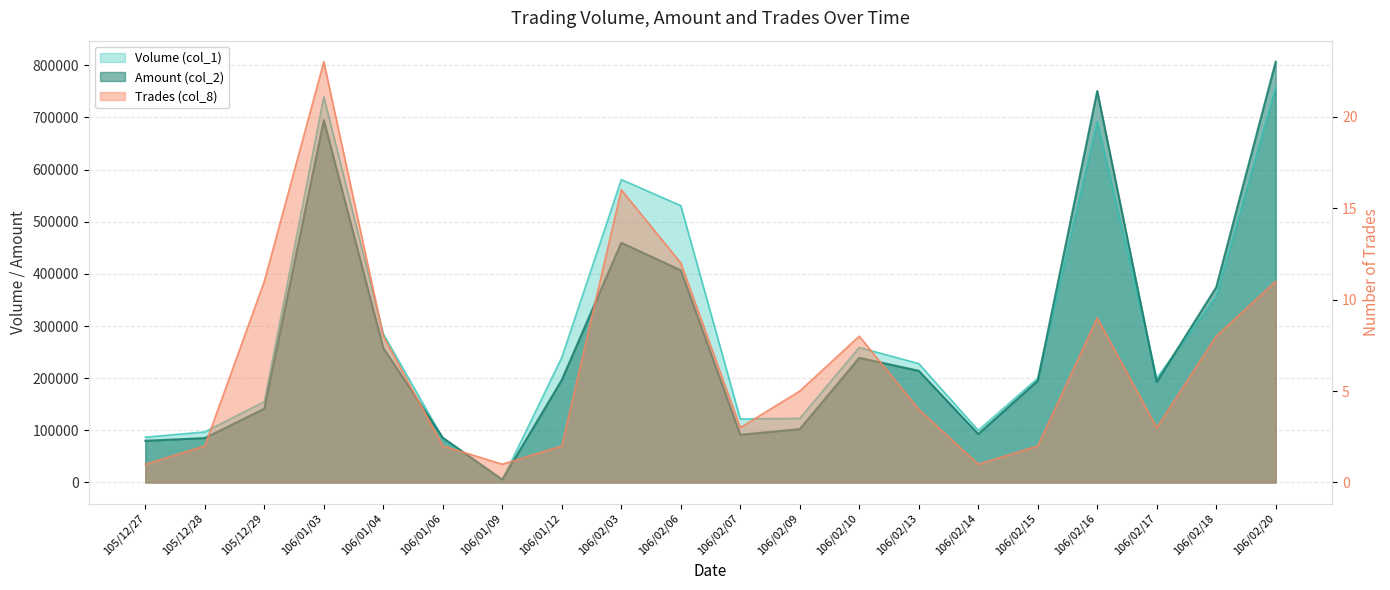

The value of Amount (col_2) at 106/02/16 is 161295. True or false?

False